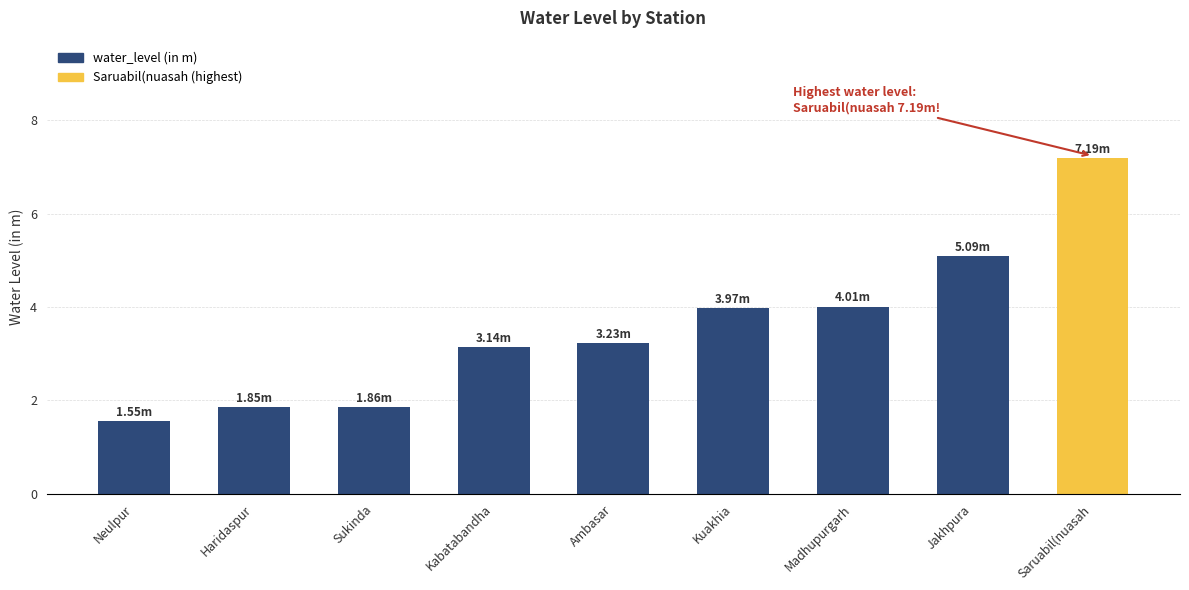

Reading right to left, list all the values displayed in this chart.

7.2	5.1	4.0	4.0	3.2	3.1	1.9	1.9	1.6